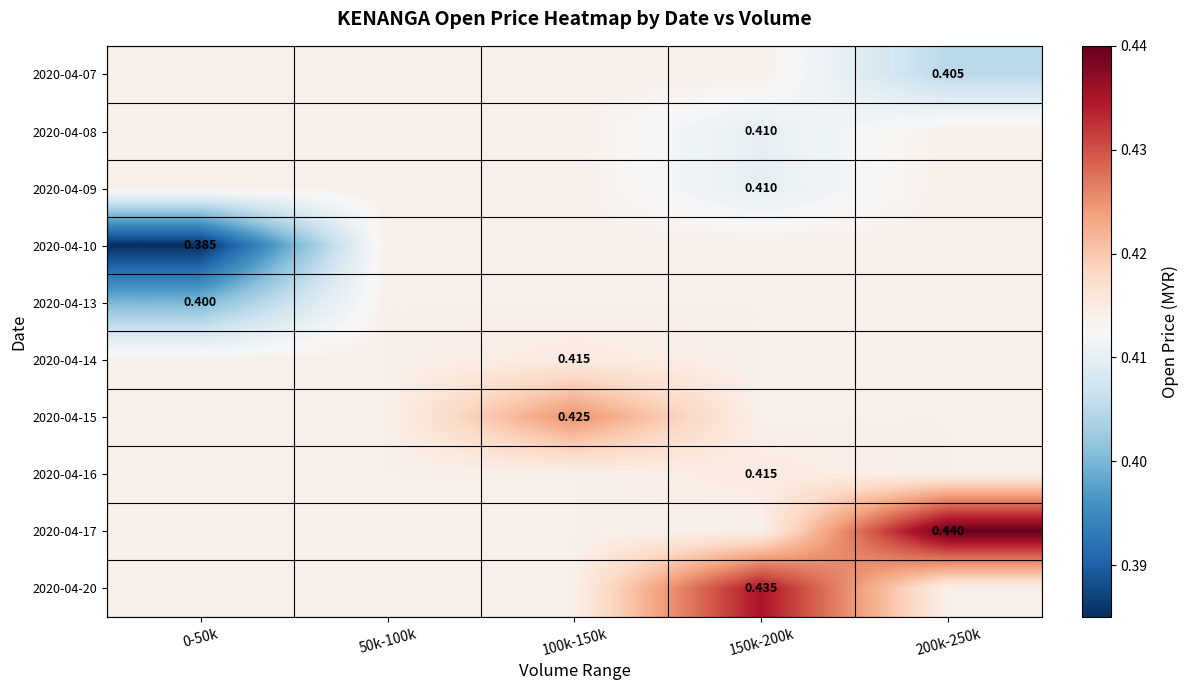

What is the smallest value displayed?

0.4